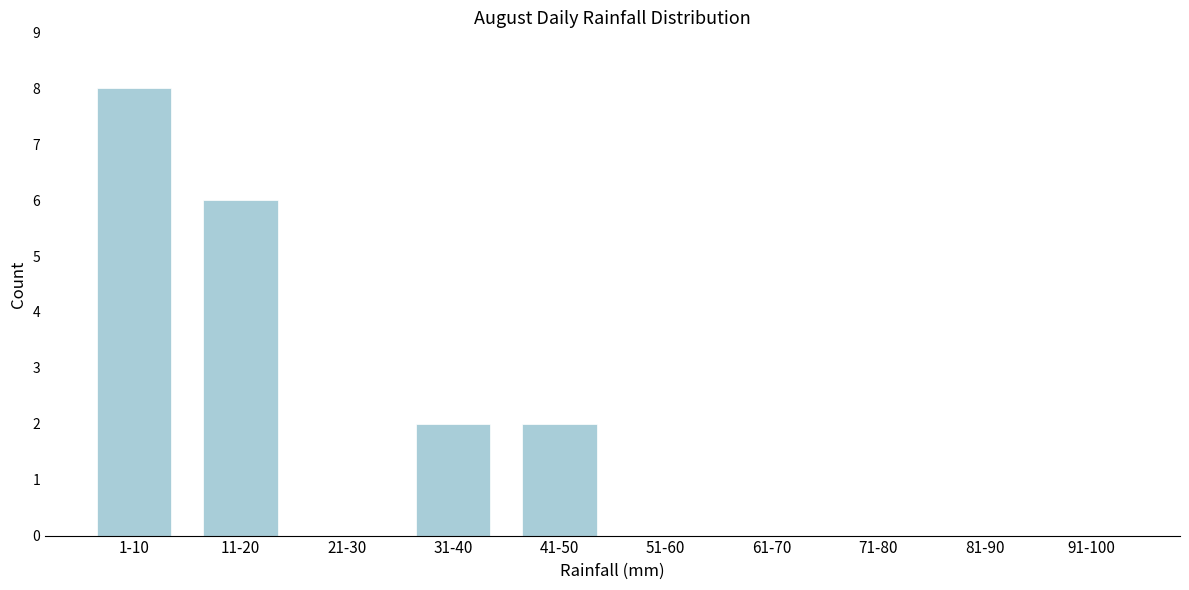

Reading left to right, list all the values displayed in this chart.

1-10=8	11-20=6	21-30=0	31-40=2	41-50=2	51-60=0	61-70=0	71-80=0	81-90=0	91-100=0